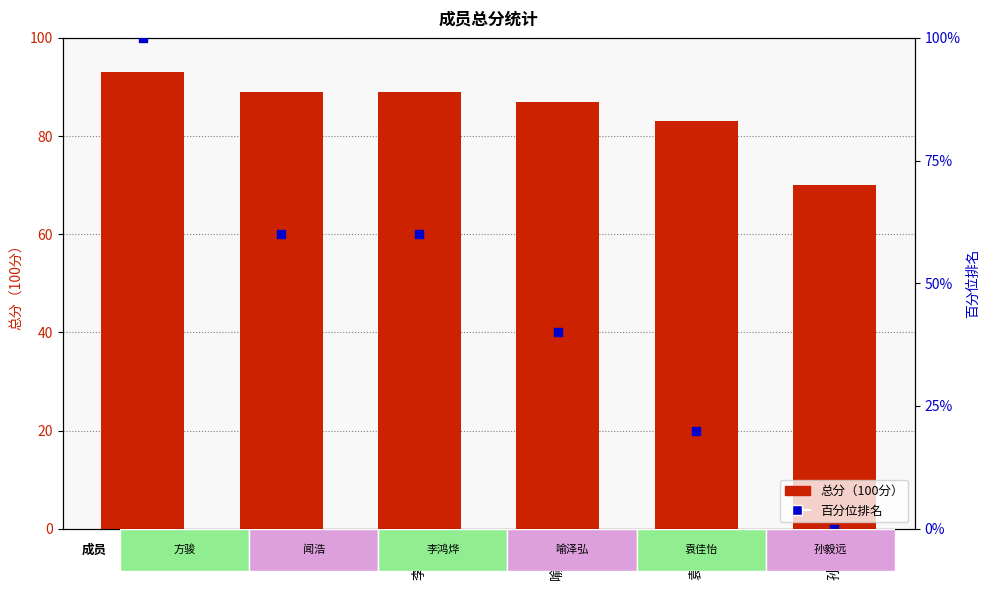

What is the total value across all series at 李鸿烨?

149